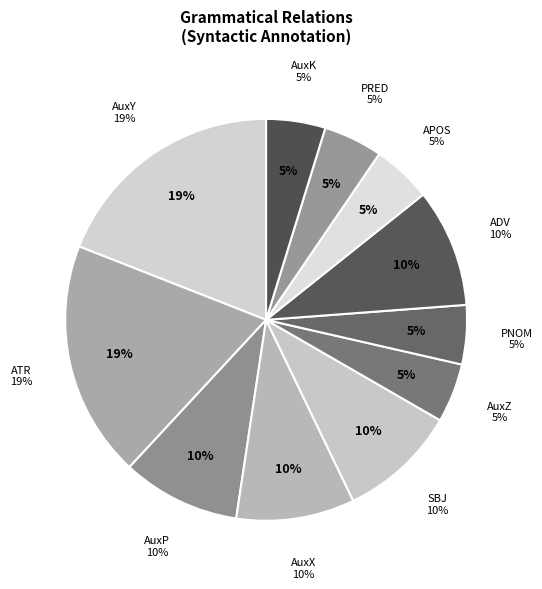

Is it true that AuxY is 32% of the pie?

False